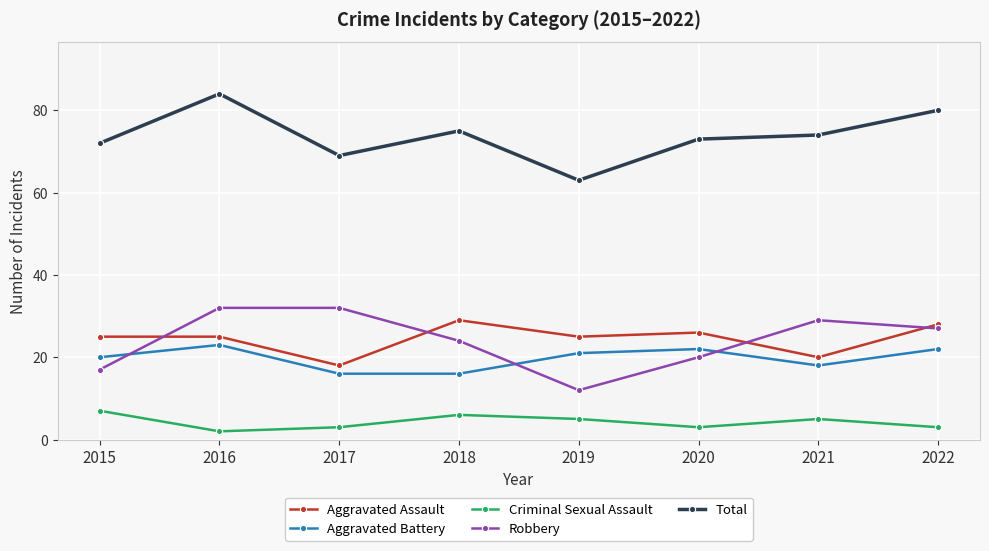

Which series has the widest spread of values?

Total